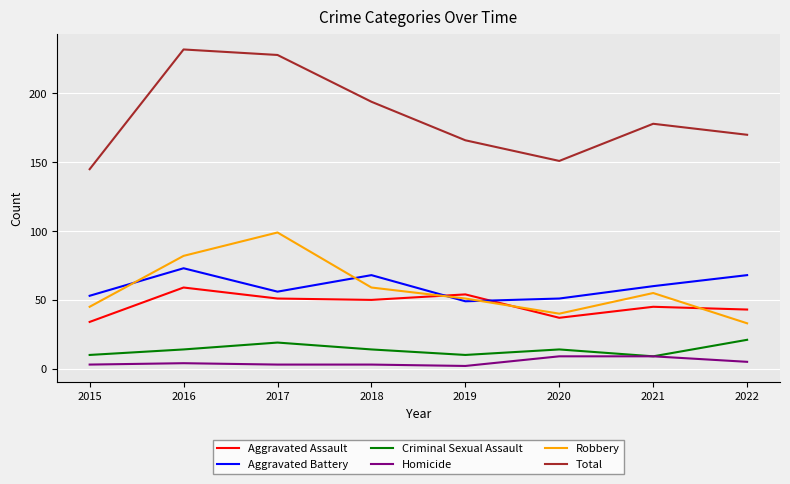

Which series has the largest total across all categories?

Total